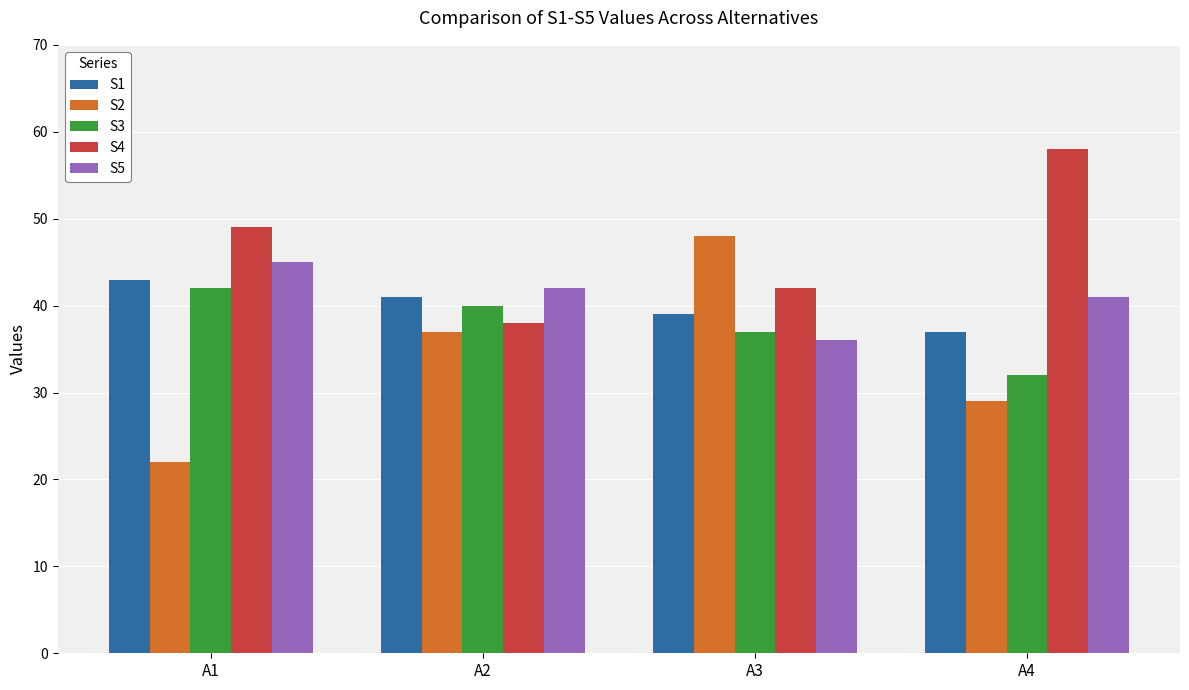

Reading left to right, extract all data points from this chart.

S1: A1=43	A2=41	A3=39	A4=37
S2: A1=22	A2=37	A3=48	A4=29
S3: A1=42	A2=40	A3=37	A4=32
S4: A1=49	A2=38	A3=42	A4=58
S5: A1=45	A2=42	A3=36	A4=41